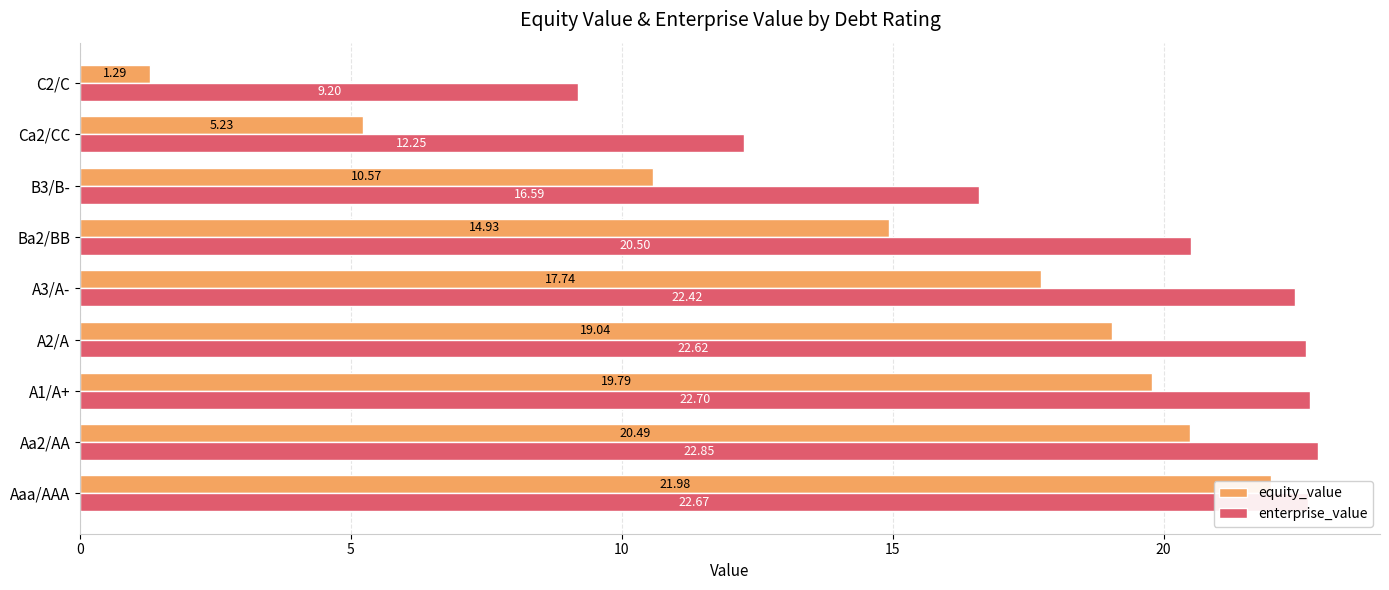

Between A1/A+ and Aa2/AA, which is larger?

Aa2/AA